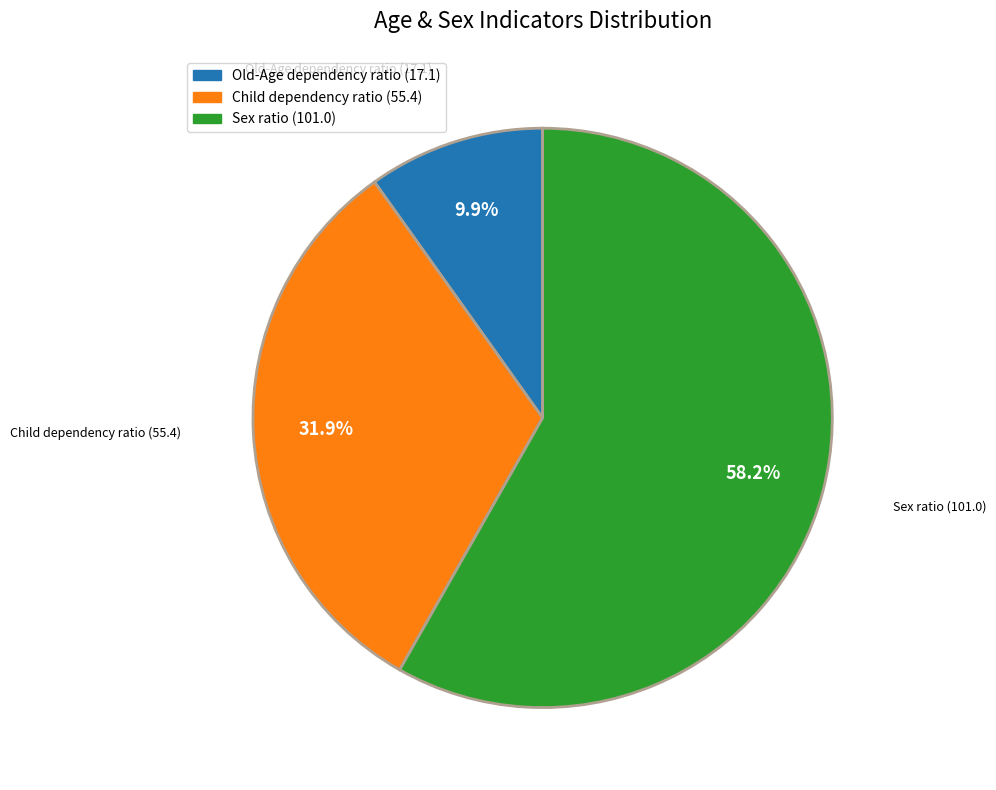

To the nearest percent, what is the difference between the Child dependency ratio and Sex ratio slice percentages?

26%